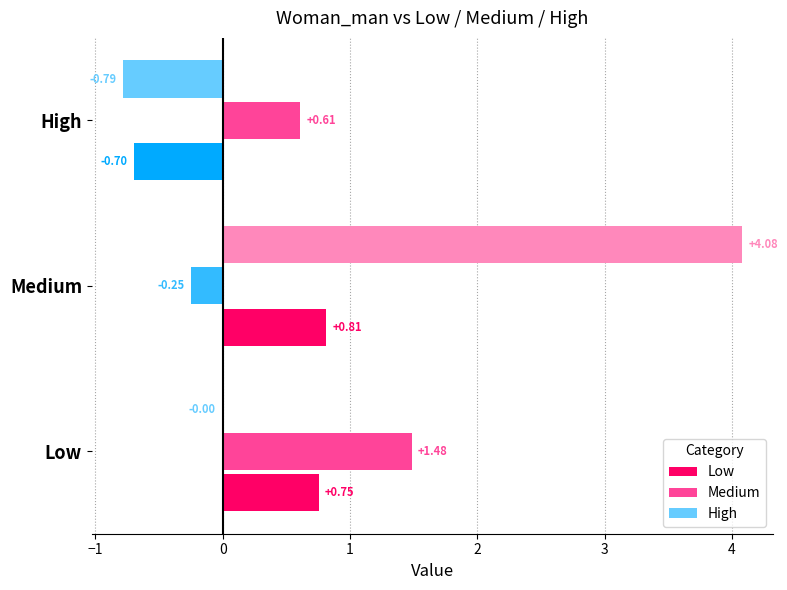

How many data points does each series have?

3